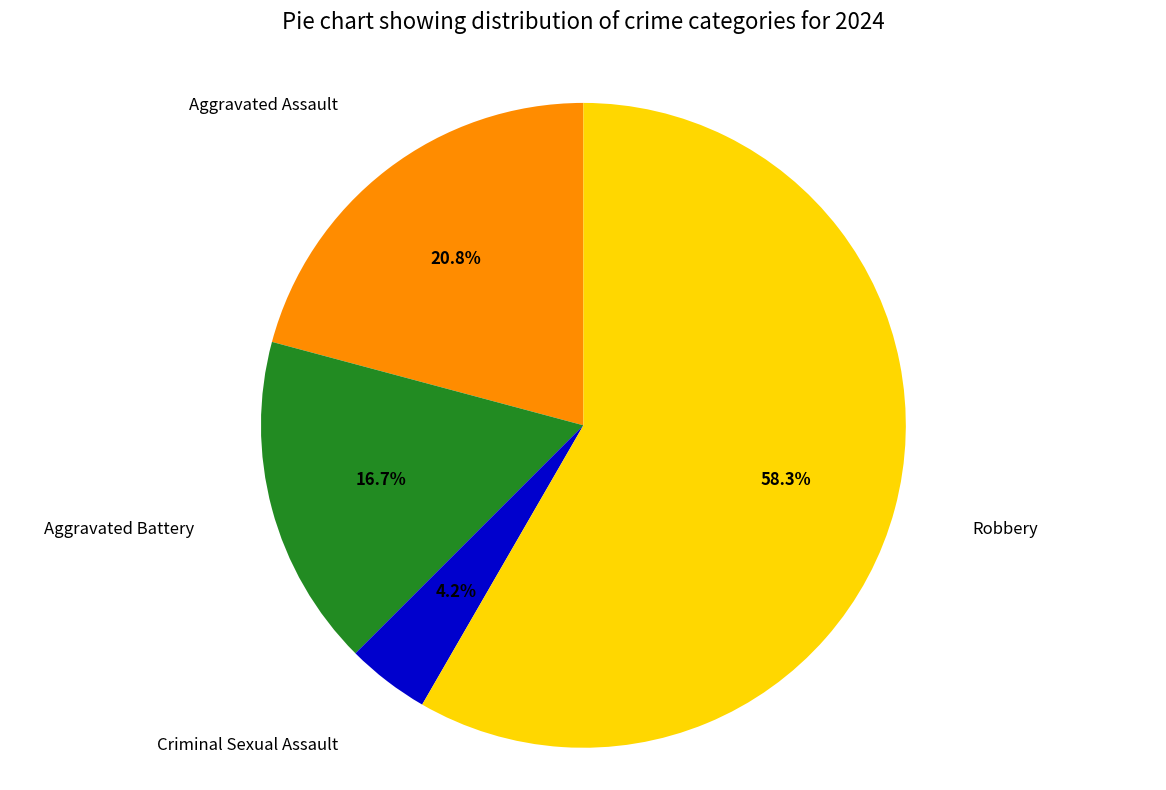

Which has a higher value, Aggravated Assault or Aggravated Battery?

Aggravated Assault